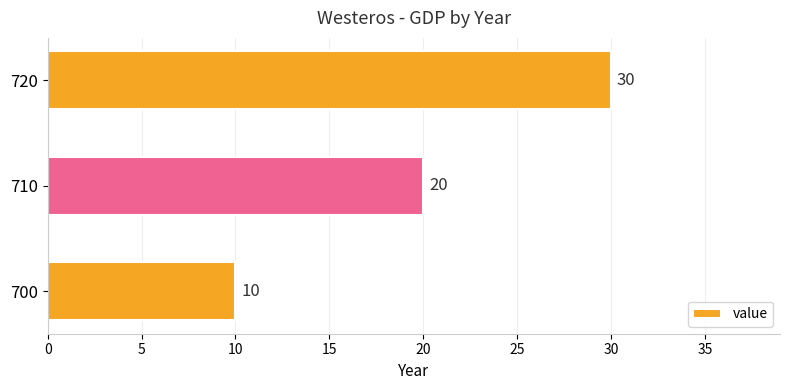

Rank the categories by value from highest to lowest.

720, 710, 700